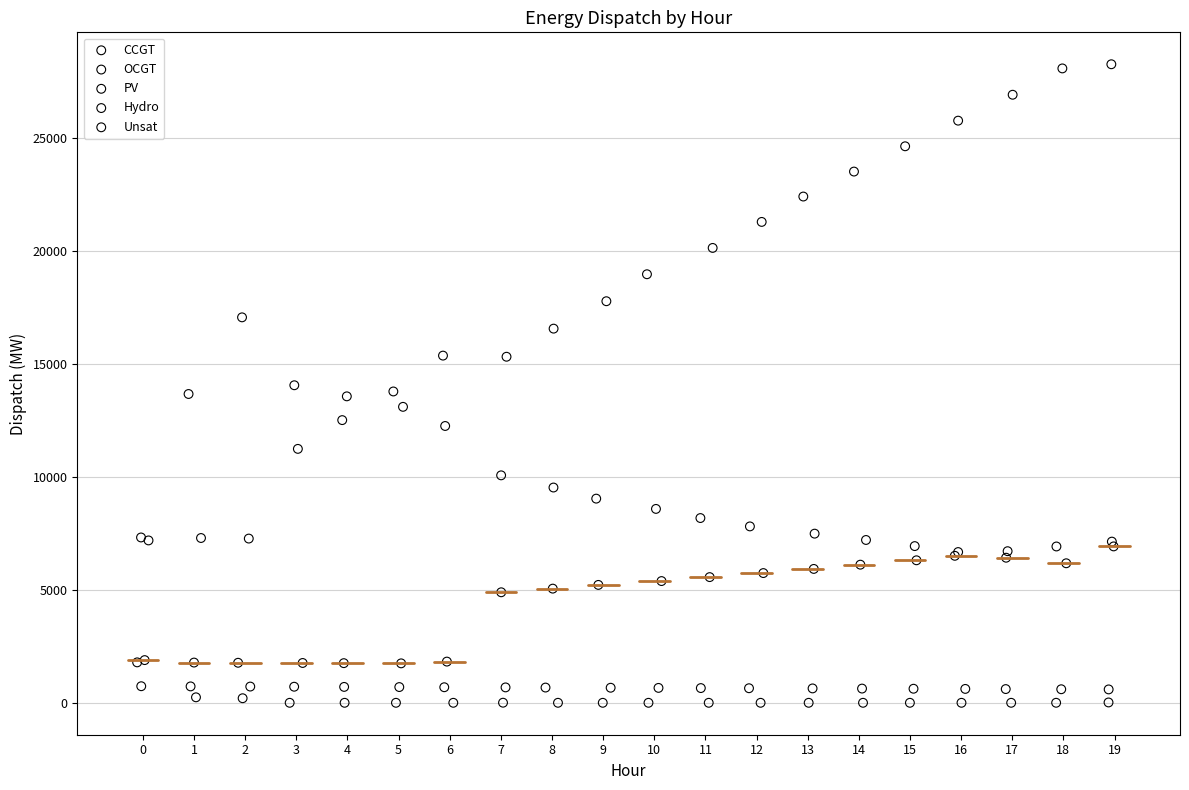

Which series contains the highest Y value?

CCGT